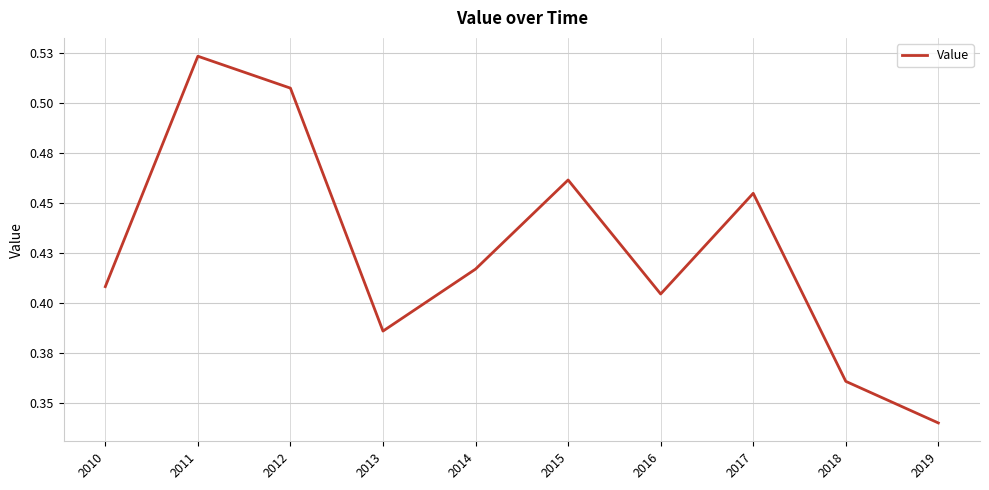

Where is the data nearest to the value 0?

2019